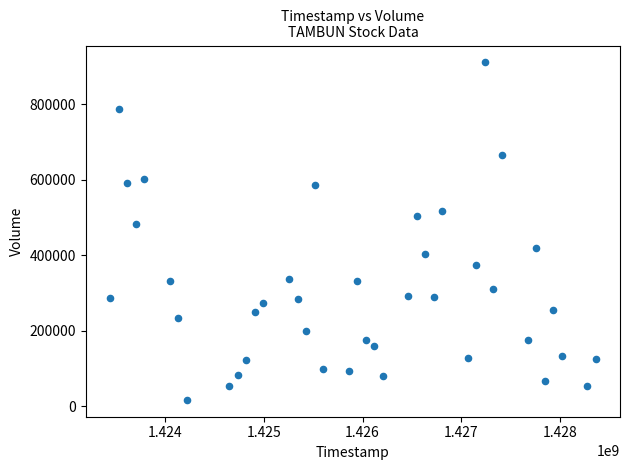

What is the range of Y values (max minus min)?

893800